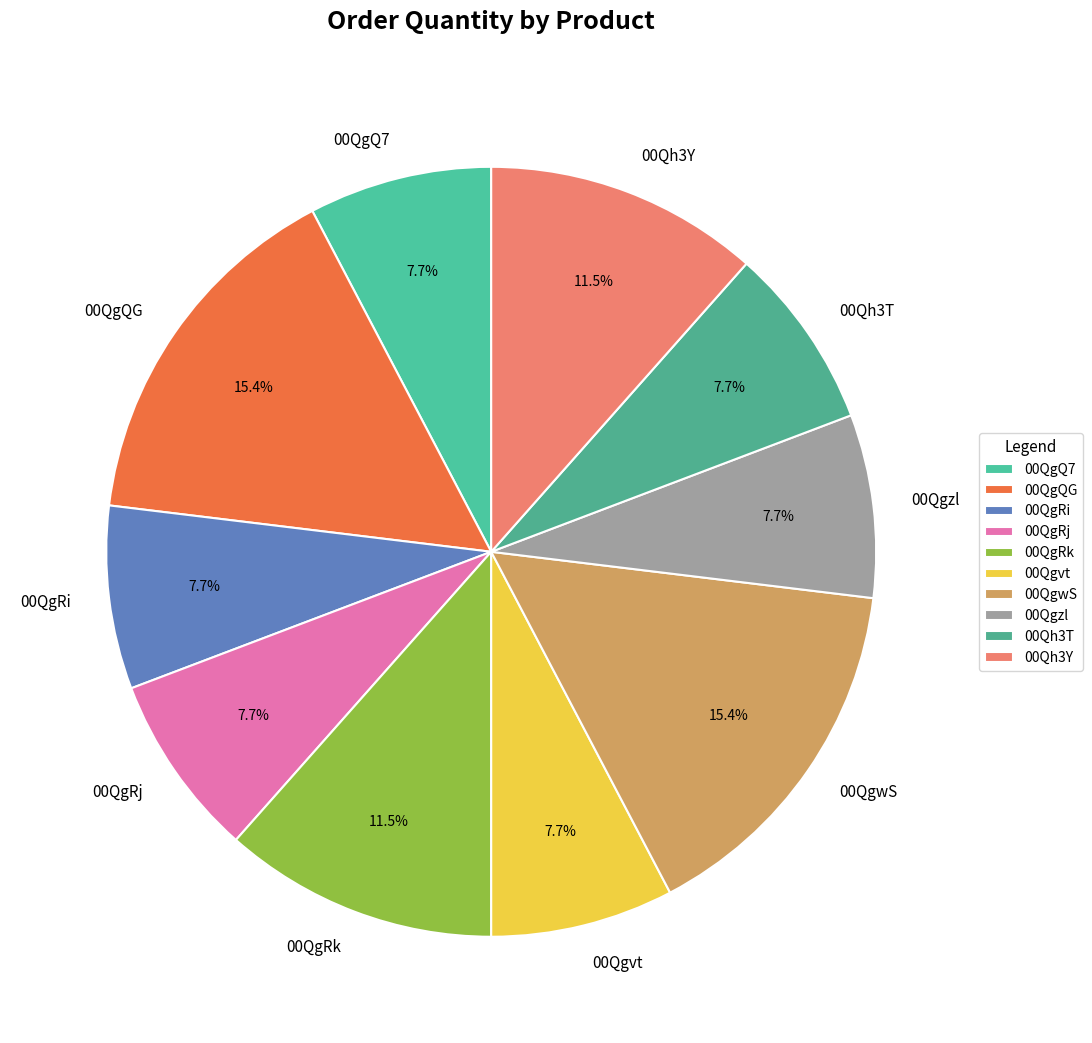

Is there a majority slice in this chart?

No